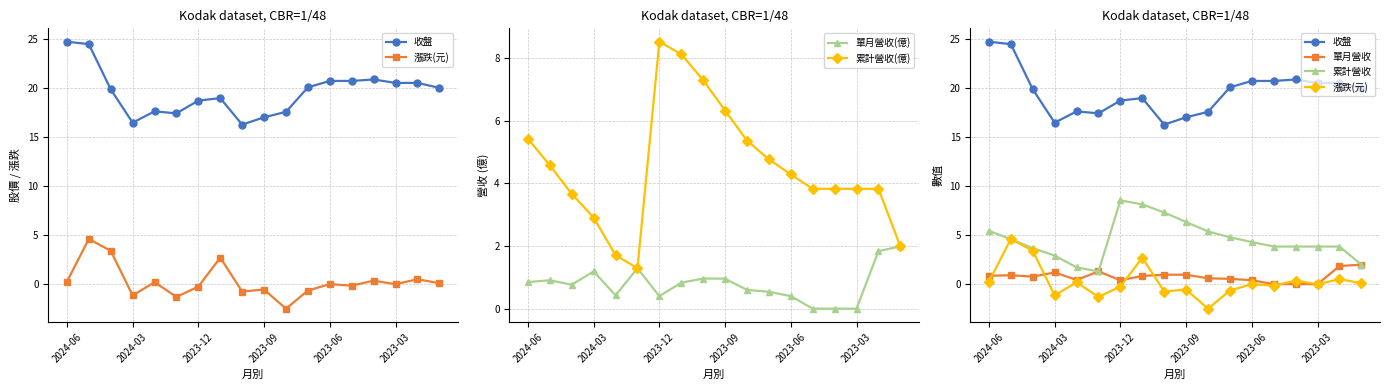

Reading left to right, extract all data points from this chart.

收盤: 24.7	24.4	19.9	16.4	17.6	17.4	18.7	18.9	16.2	17.0	17.6	20.1	20.7	20.7	20.9	20.5	20.5	20.0
漲跌(元): 0.2	4.6	3.4	-1.1	0.2	-1.3	-0.2	2.7	-0.8	-0.6	-2.5	-0.7	0.0	-0.1	0.3	0.0	0.5	0.1
單月營收(億): 0.9	0.9	0.8	1.2	0.4	1.3	0.4	0.8	1.0	1.0	0.6	0.5	0.4	0.0	0.0	0.0	1.8	2.0
累計營收(億): 5.4	4.6	3.7	2.9	1.7	1.3	8.5	8.1	7.3	6.3	5.4	4.8	4.3	3.8	3.8	3.8	3.8	2.0
單月營收: 0.9	0.9	0.8	1.2	0.4	1.3	0.4	0.8	1.0	1.0	0.6	0.5	0.4	0.0	0.0	0.0	1.8	2.0
累計營收: 5.4	4.6	3.7	2.9	1.7	1.3	8.5	8.1	7.3	6.3	5.4	4.8	4.3	3.8	3.8	3.8	3.8	2.0